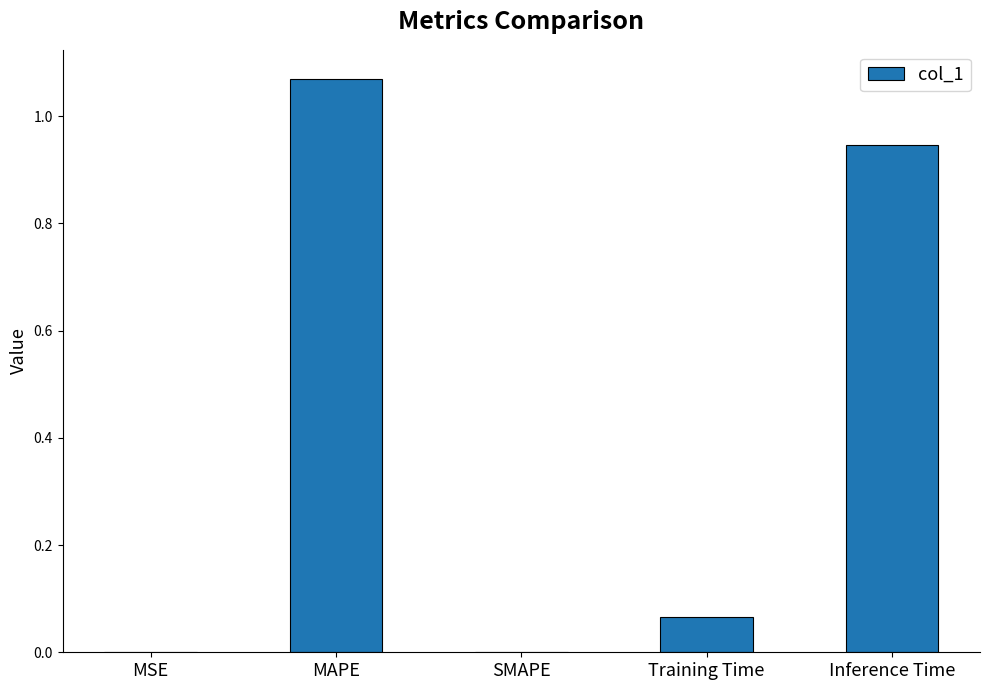

What is the average value?

0.4